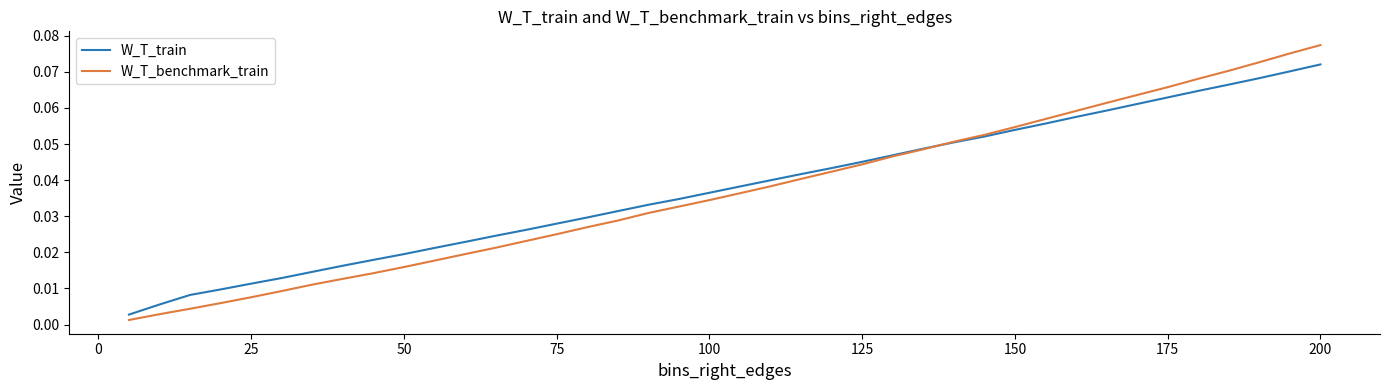

Which series has the largest range (max minus min)?

W_T_benchmark_train